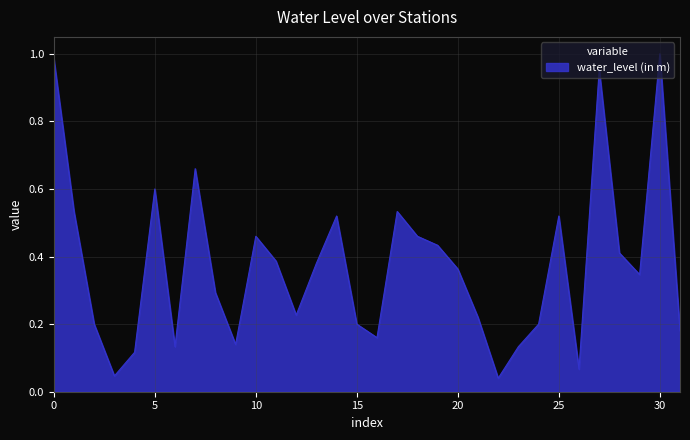

Is it true that the value at 30 is 1.5?

False